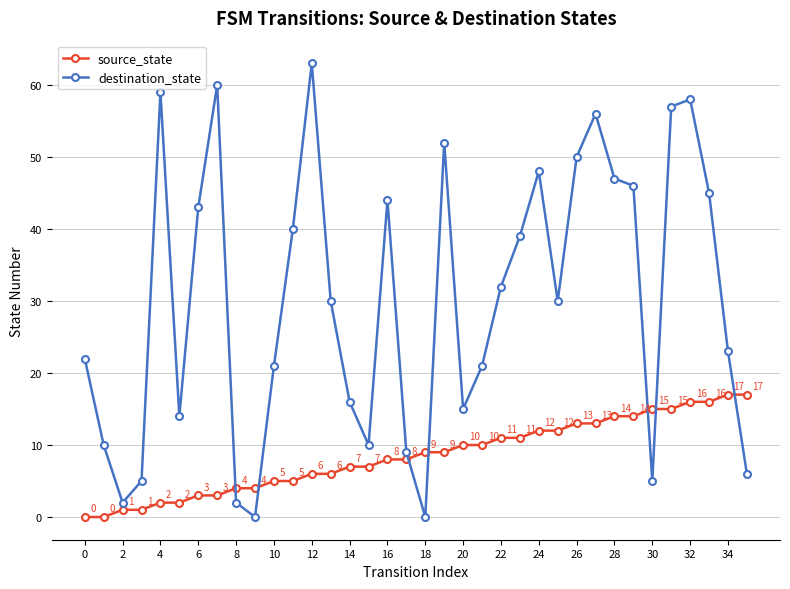

After their last crossing, which series has the higher values: destination_state or source_state?

source_state